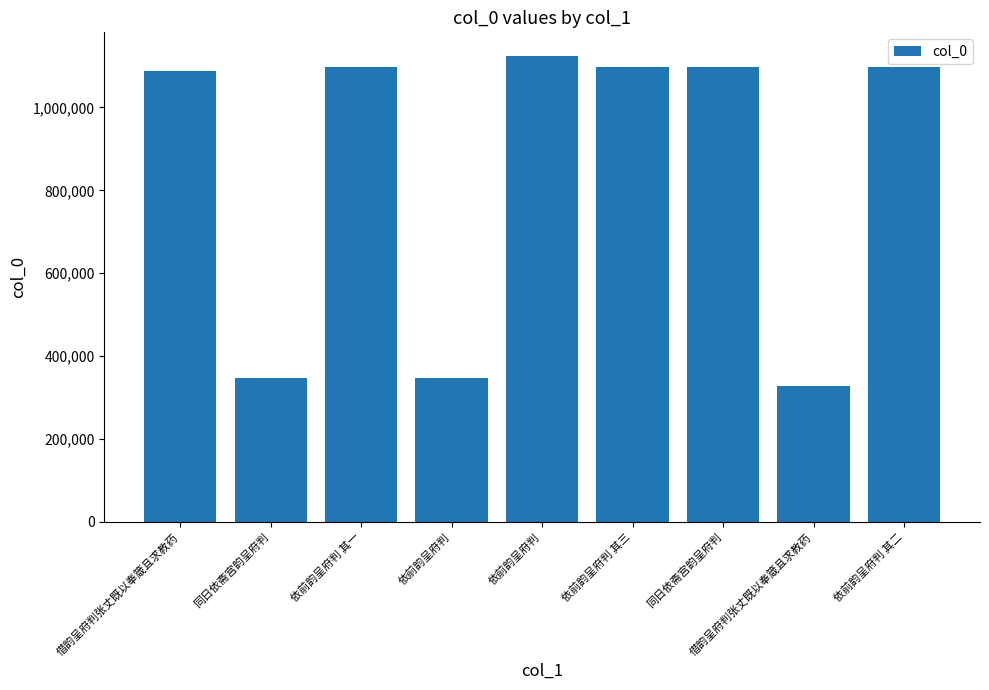

Does the chart contain any negative values?

No